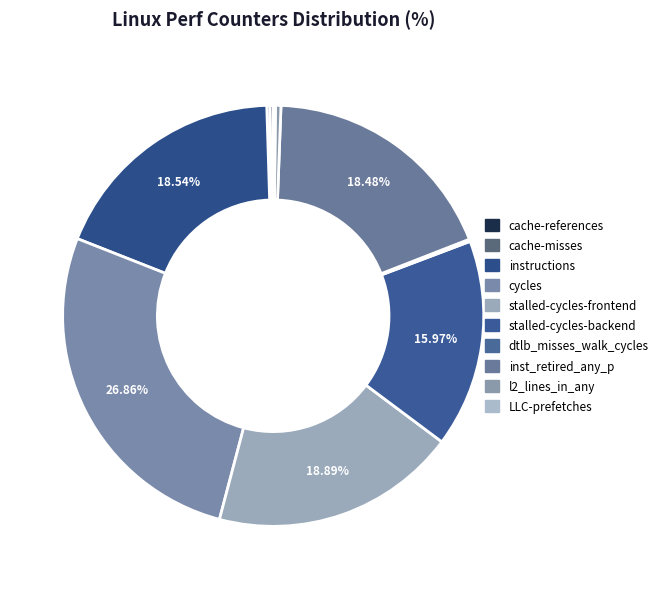

Is it true that stalled-cycles-frontend is 19% of the pie?

True